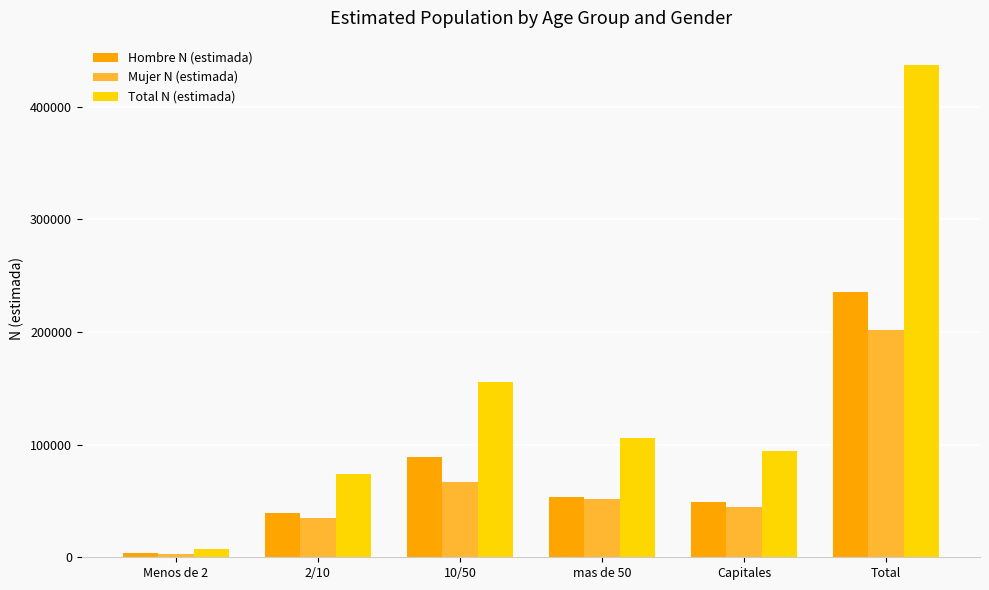

What is the approximate value of Mujer N (estimada) at Total, to the nearest 10?

201370